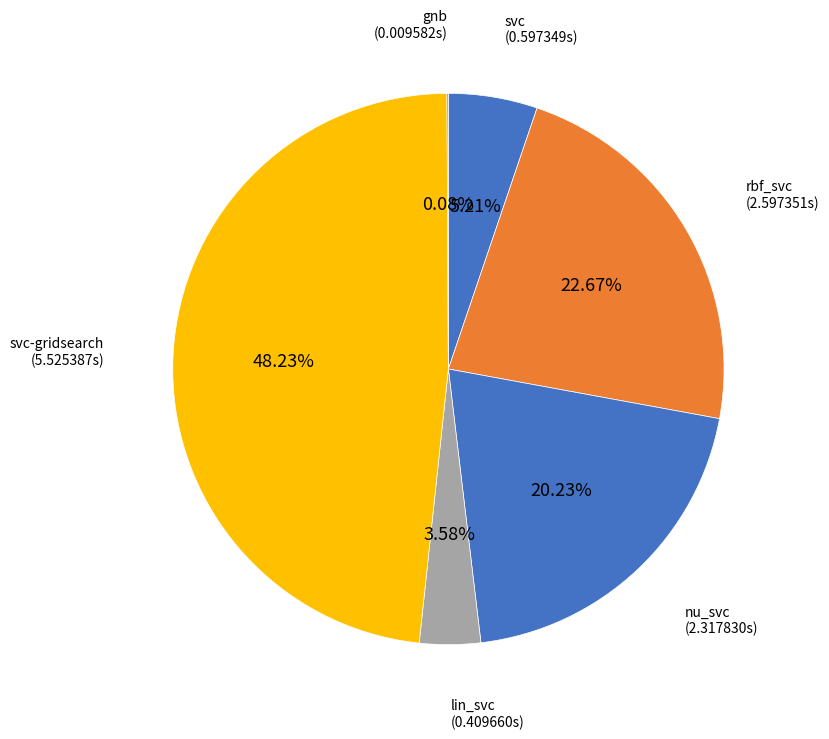

Which category has the biggest portion of the pie?

svc-gridsearch